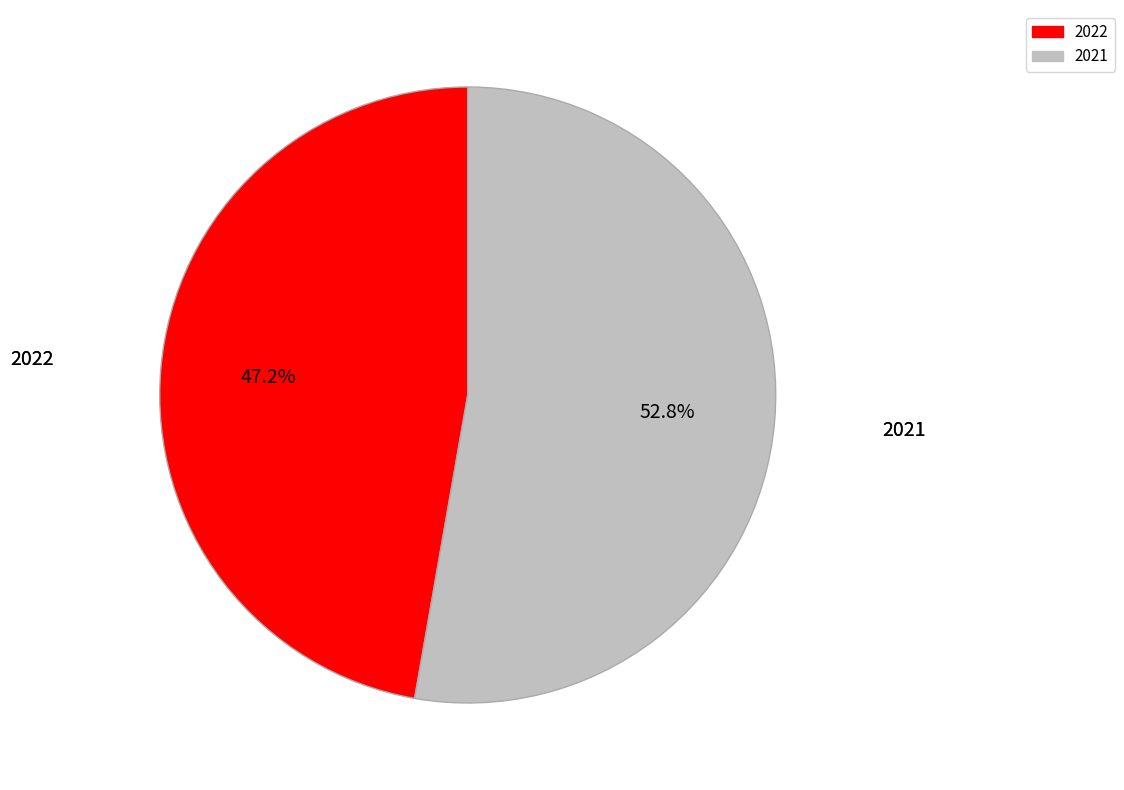

Is the sum of 2022 and 2021 greater than half?

Yes